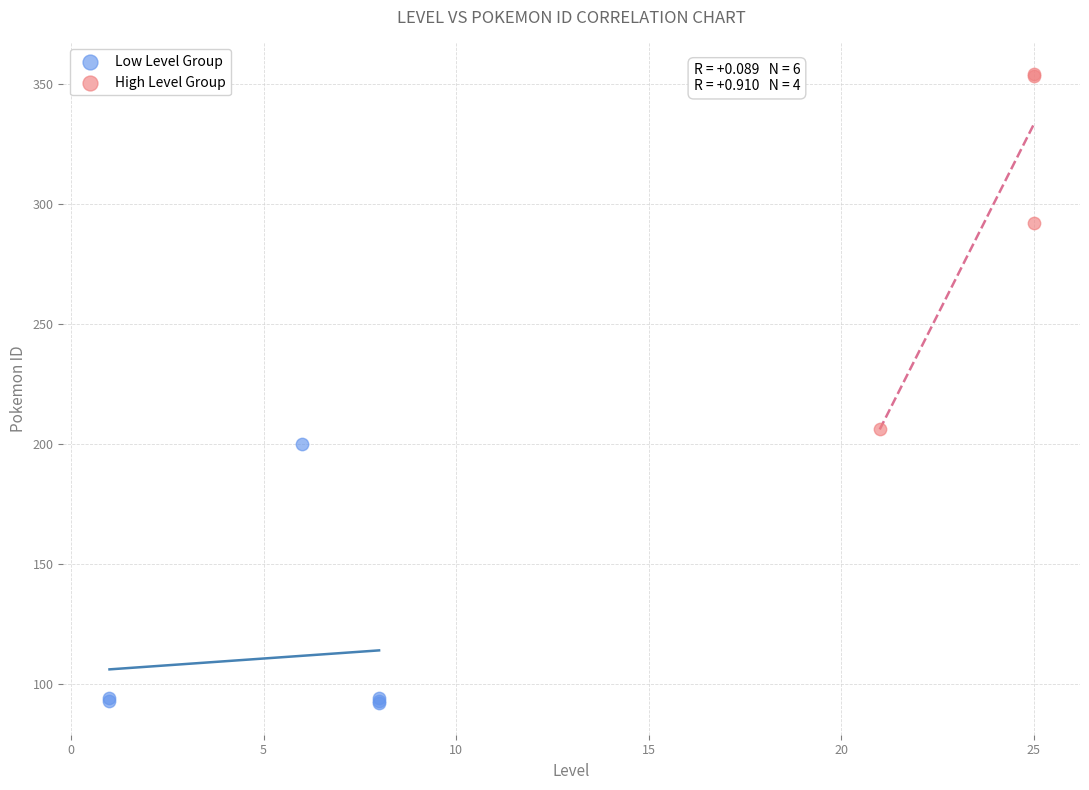

What are all the series names shown in the legend?

Low Level Group, High Level Group